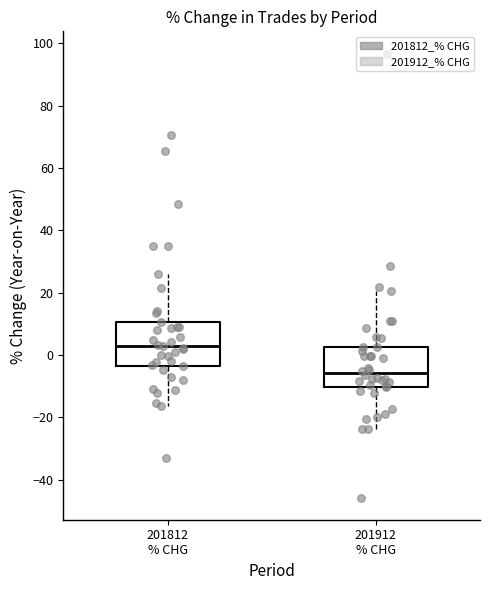

Which box has the lowest median line?

201912 % CHG